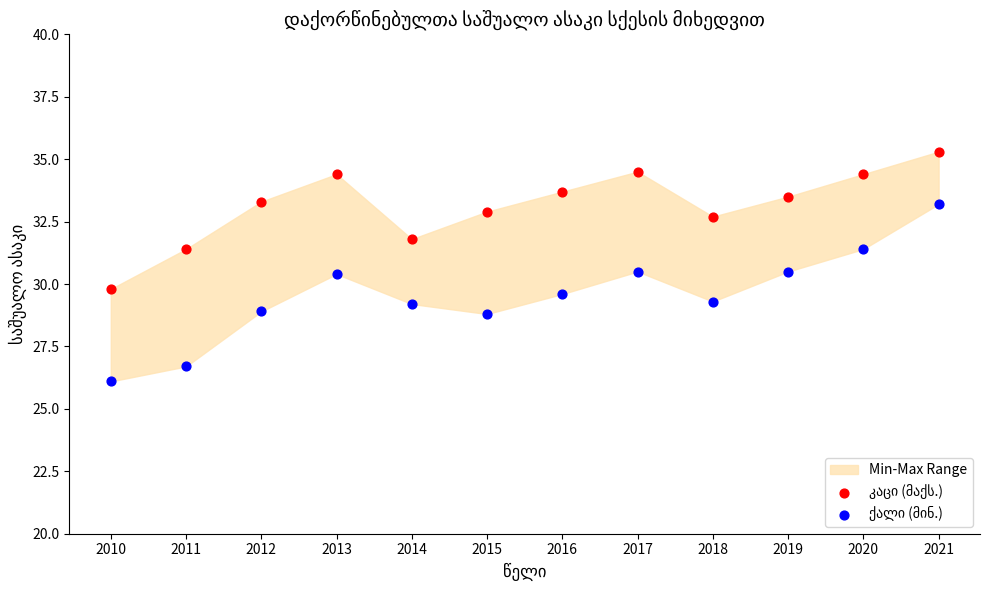

Across all data points, what is the range of Y values (max minus min)?

9.2